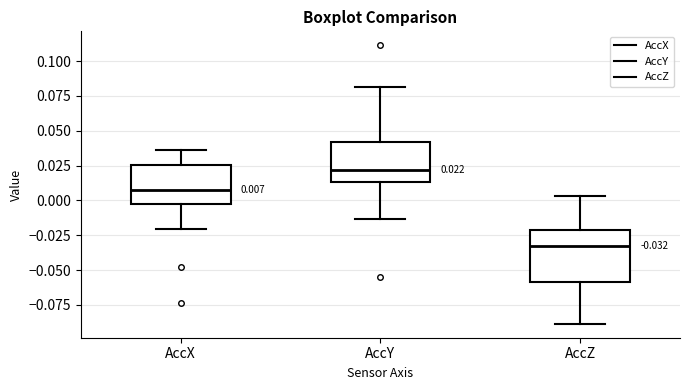

Which box has the lowest median line?

AccZ